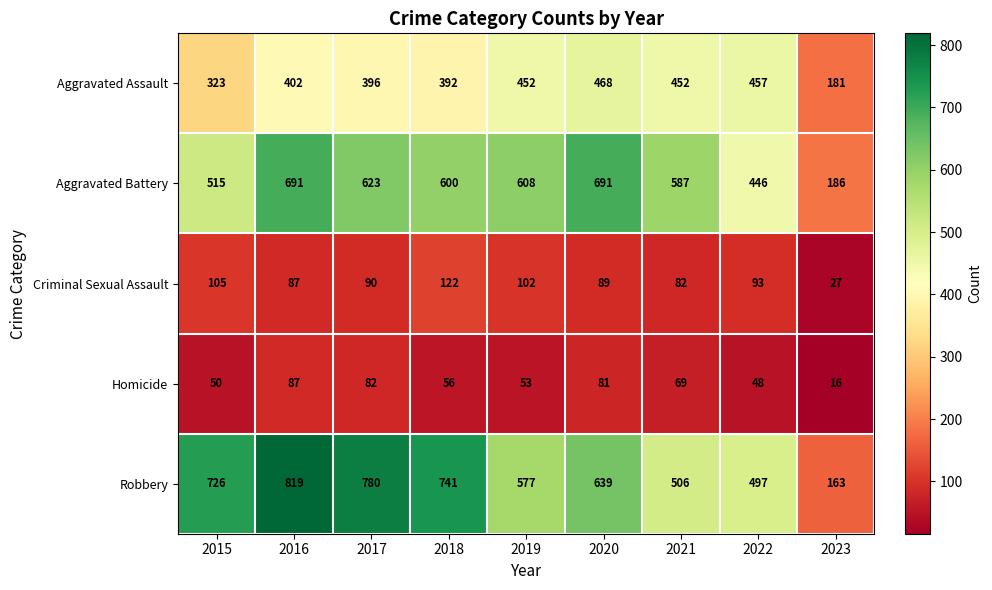

How many data points does each series have?

9